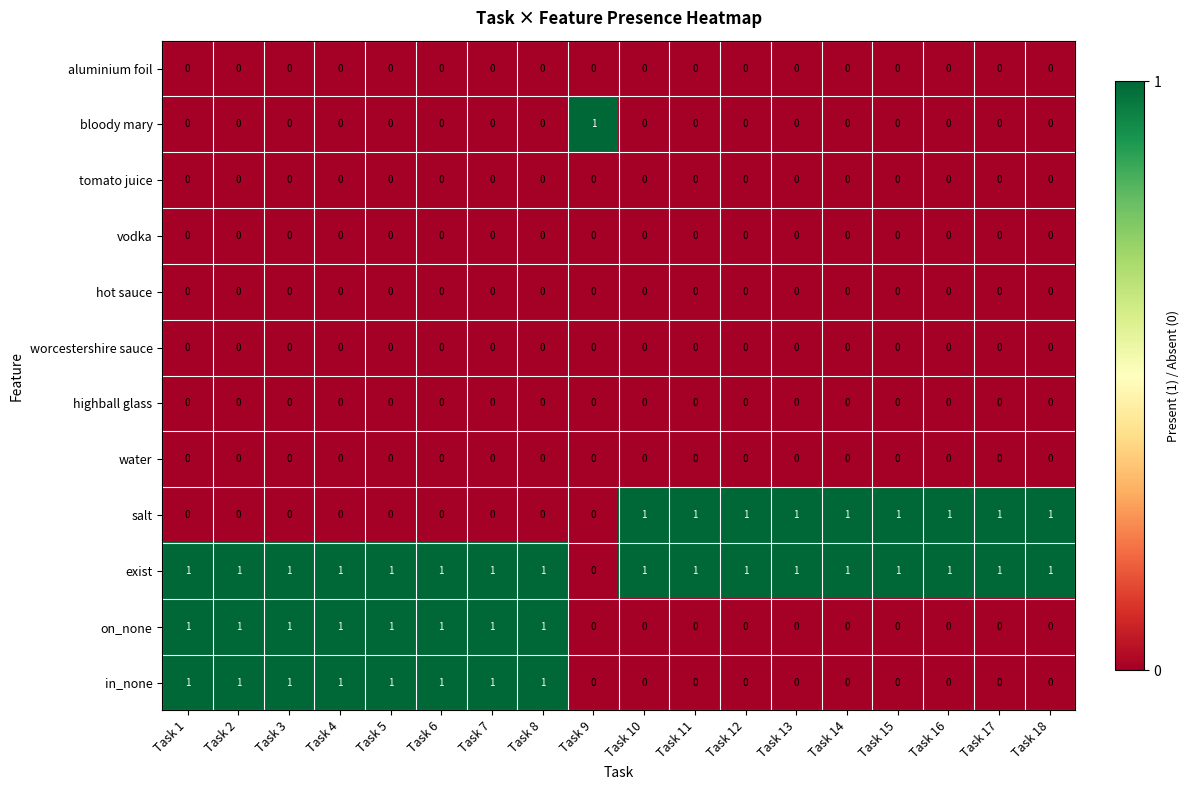

Is it true that salt equals 2 at Task 15?

False